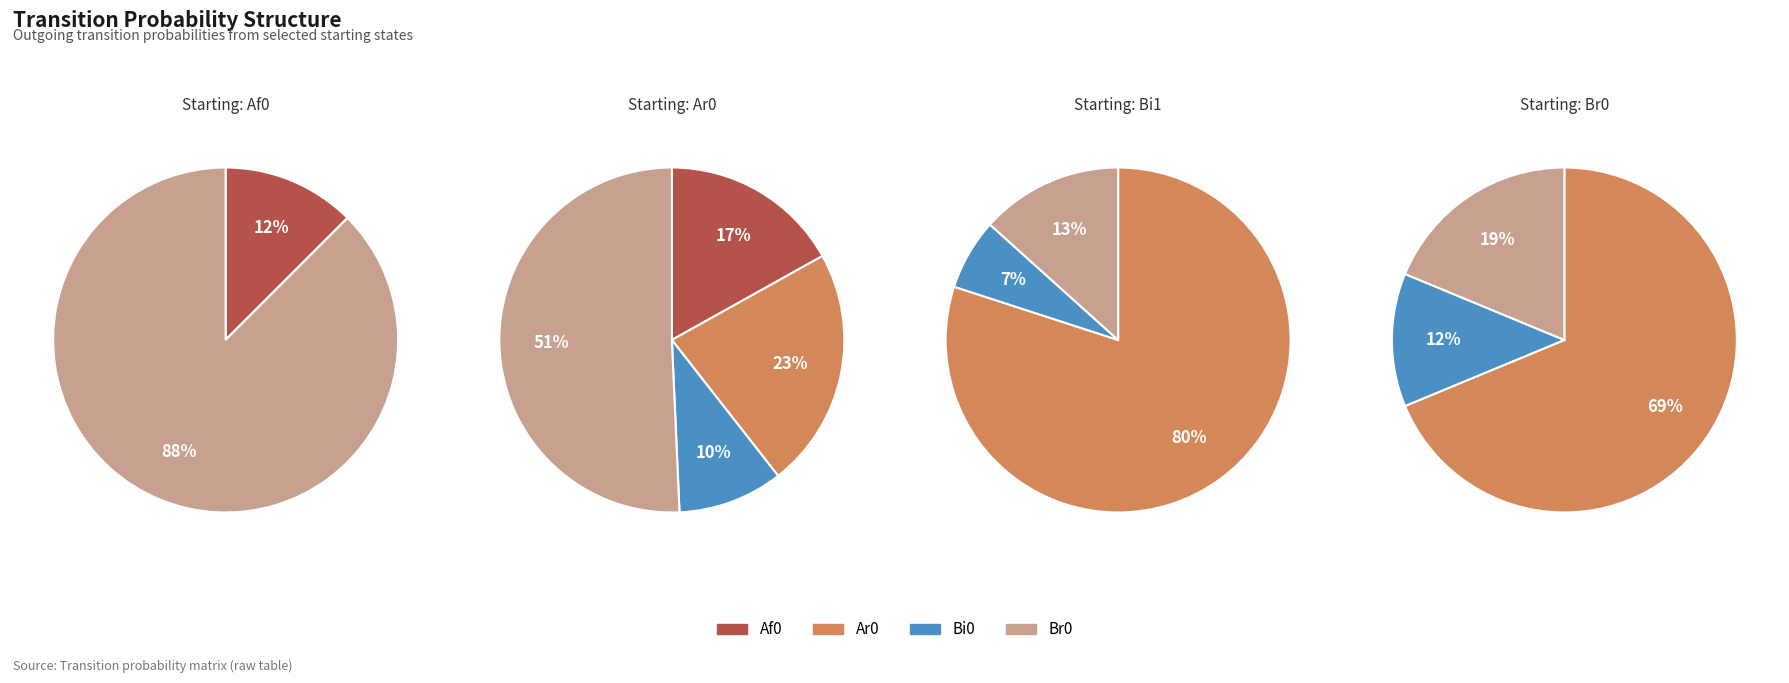

Is Ai1 the majority of the pie?

No